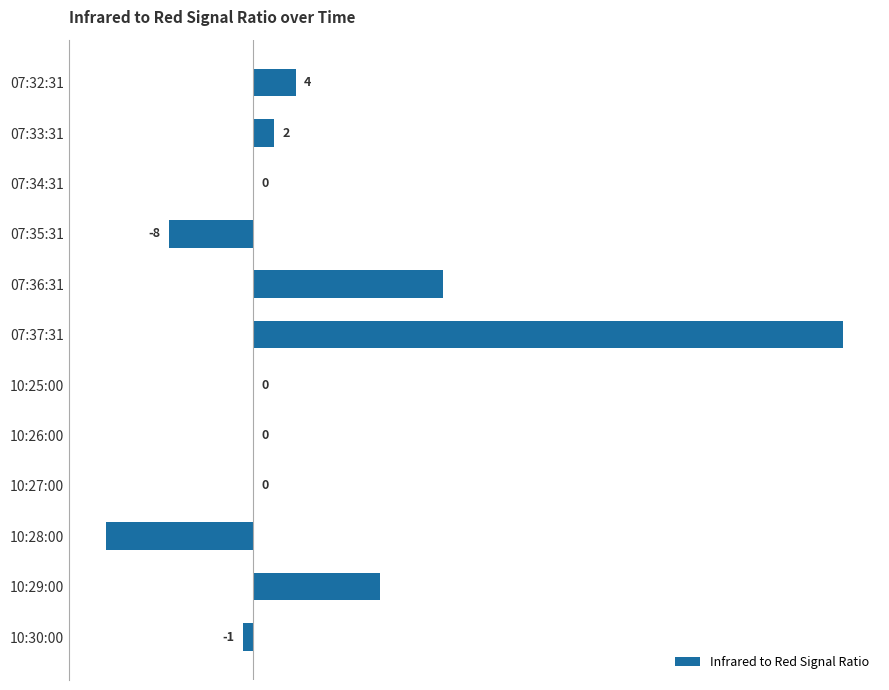

What is the change in value from 07:37:31 to 10:26:00?

-56